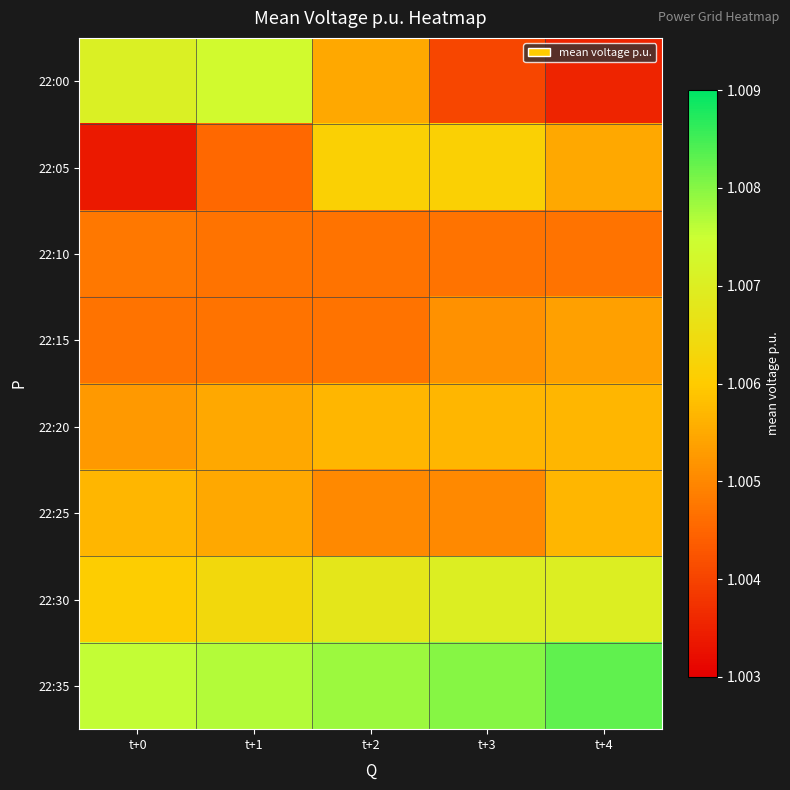

Which category has the highest value across all series?

t+4